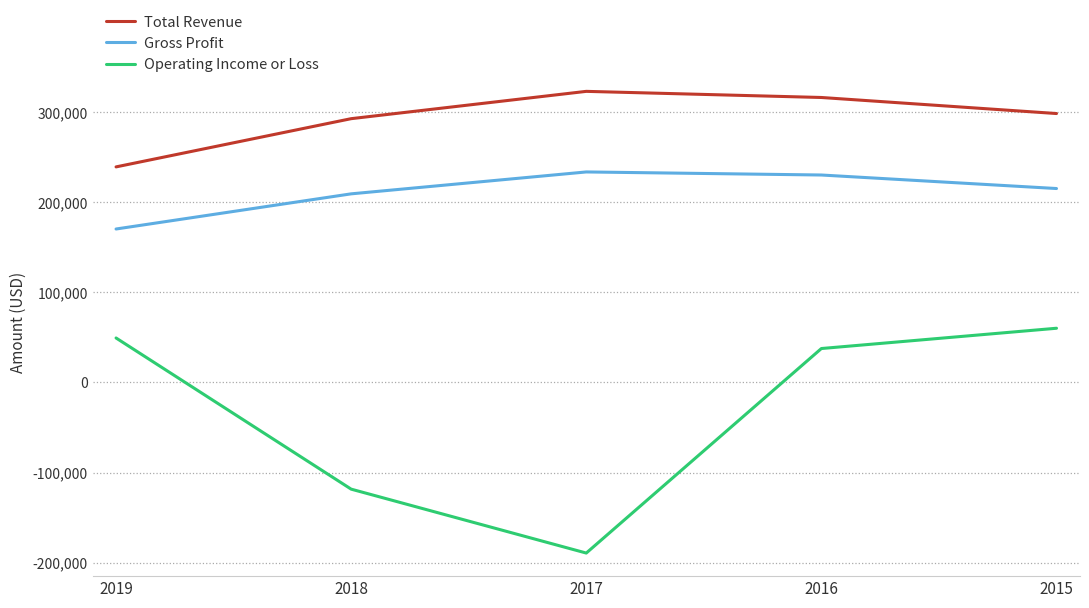

What is the approximate value of Total Revenue at 2017, to the nearest 10?

322900